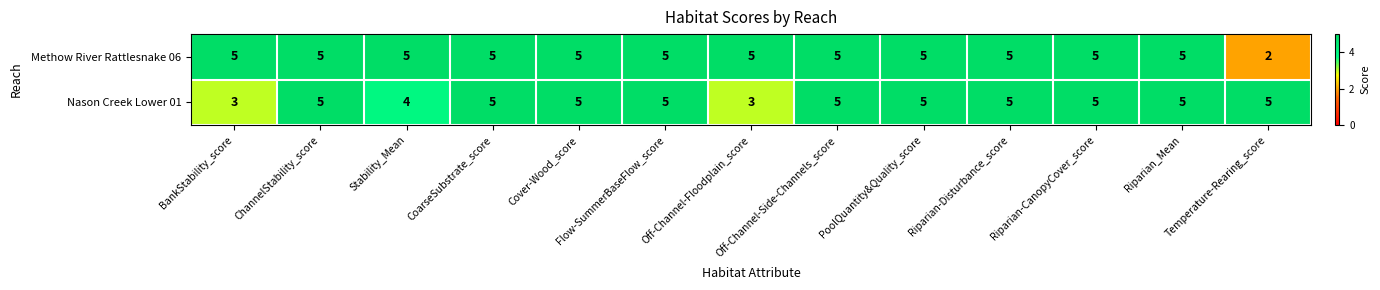

How many Nason Creek Lower 01 values are between 5 and 6?

10